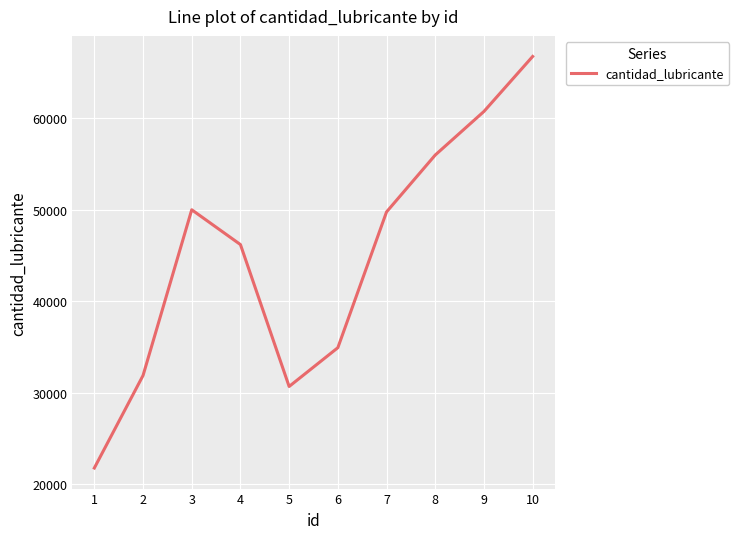

What is the sum of the values at 4 and 10?

112887.3